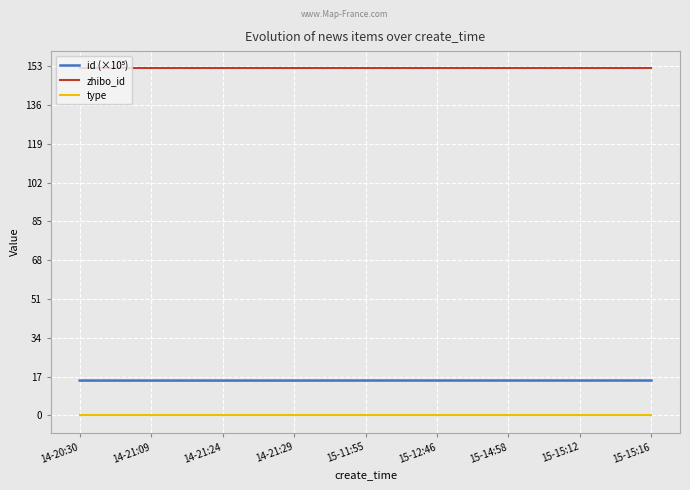

True or false: zhibo_id and type cross at least once.

False